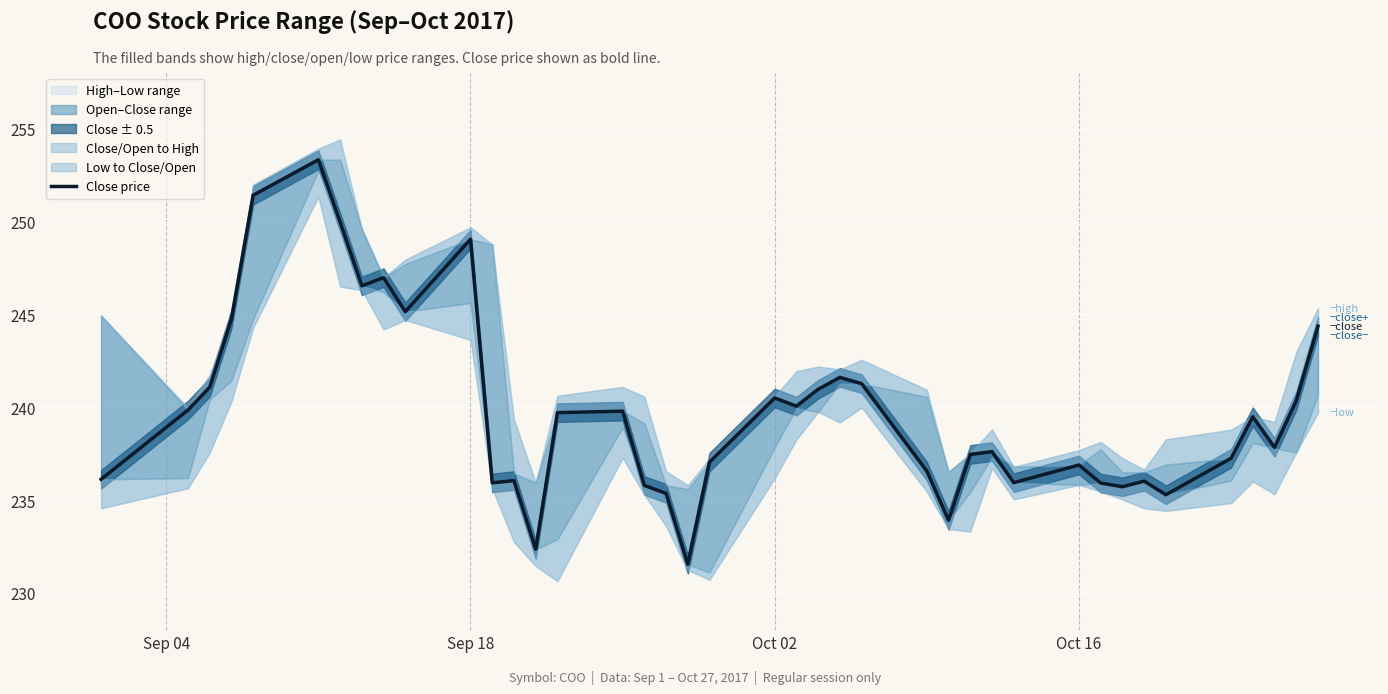

What is the sum of the values at 16 and 20?

476.3